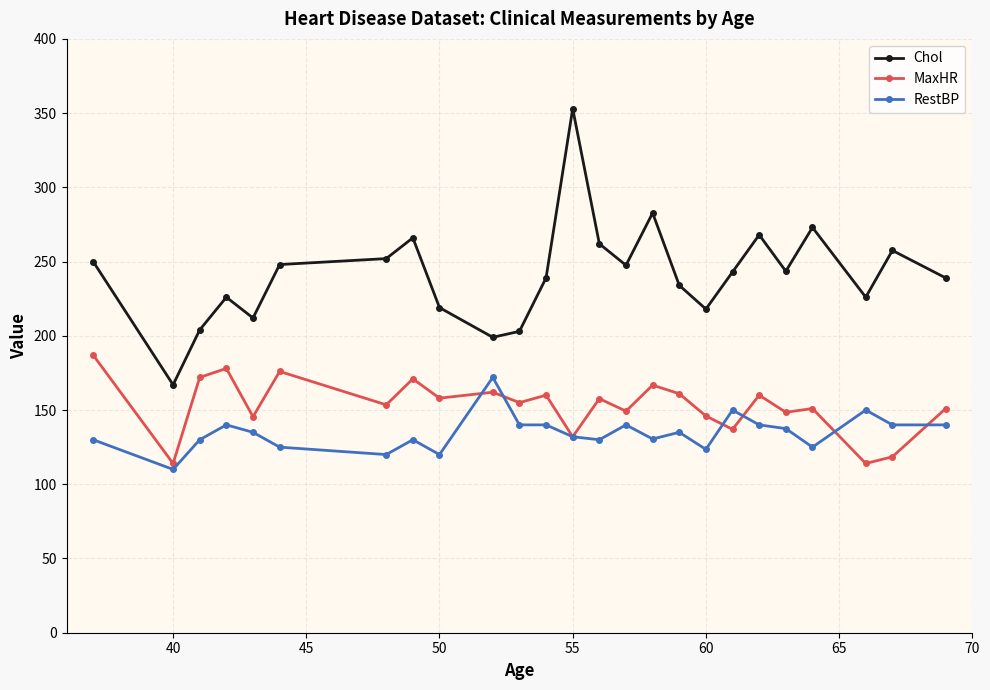

True or false: Chol and MaxHR intersect in this chart.

False